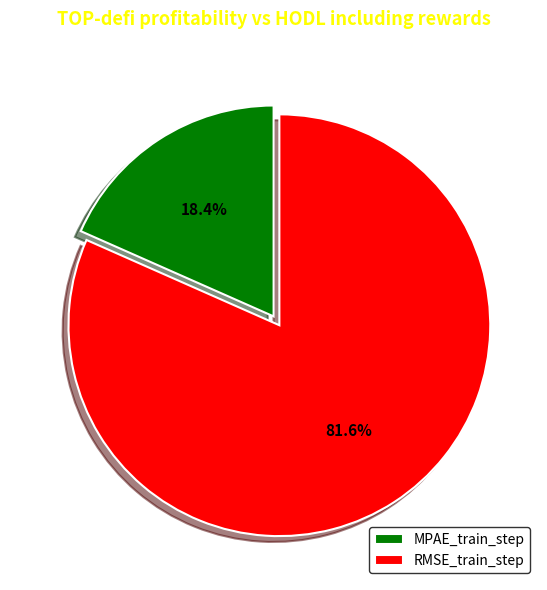

True or false: MPAE_train_step accounts for 18% of the total.

True